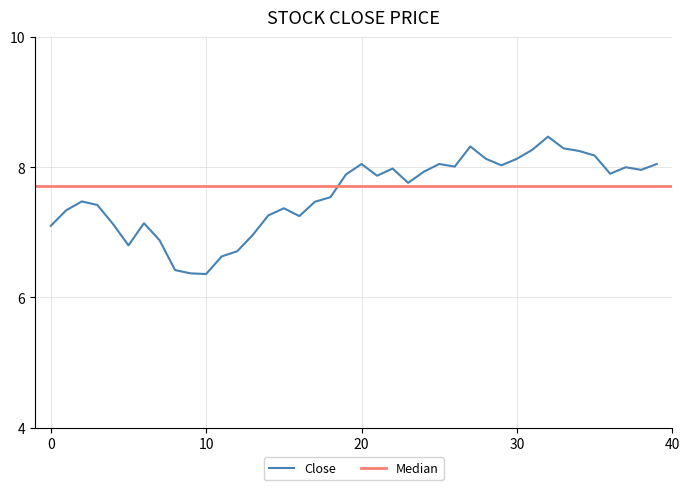

What is the highest value of the Close series?

8.5